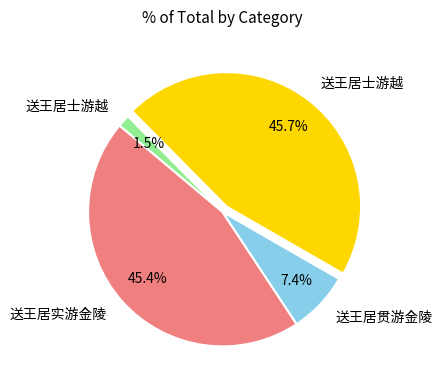

Does any single category account for the majority?

No